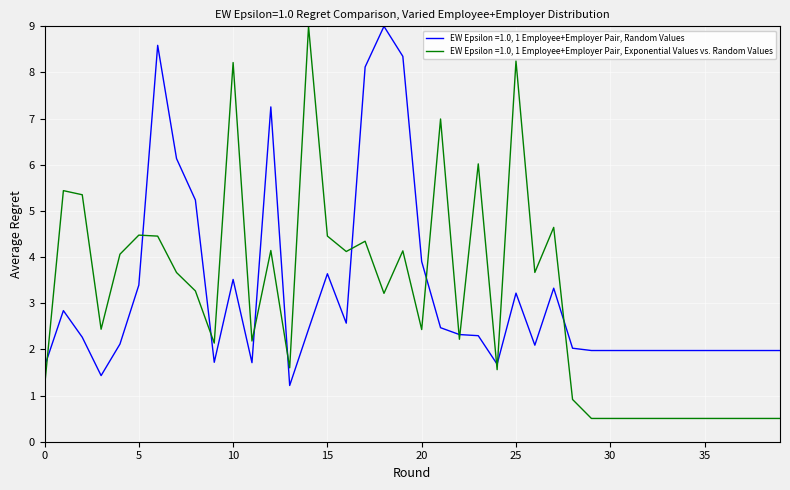

Which series has the widest spread of values?

EW Epsilon =1.0, 1 Employee+Employer Pair, Exponential Values vs. Random Values